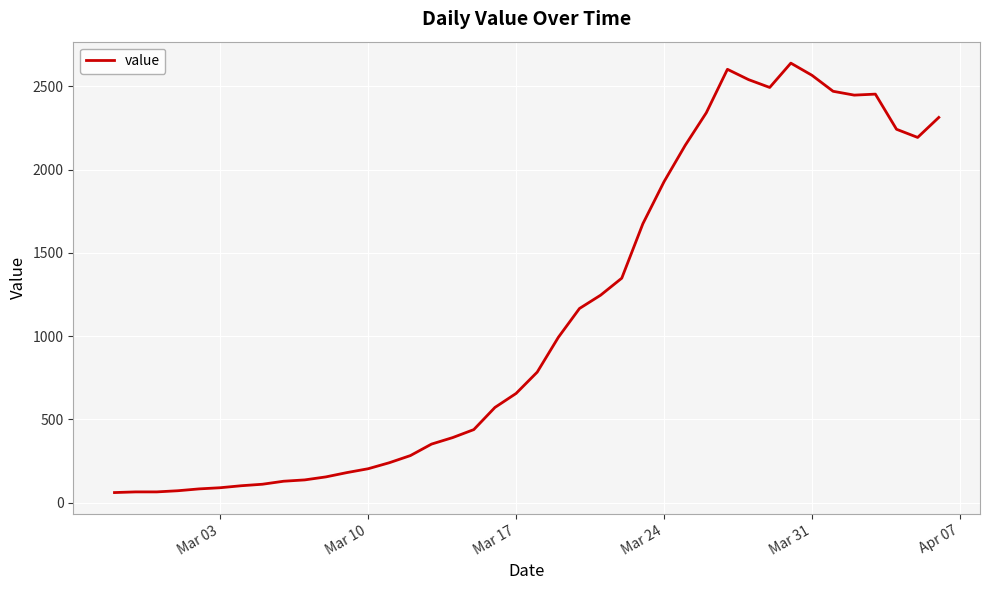

What is the maximum value shown in the chart?

2639